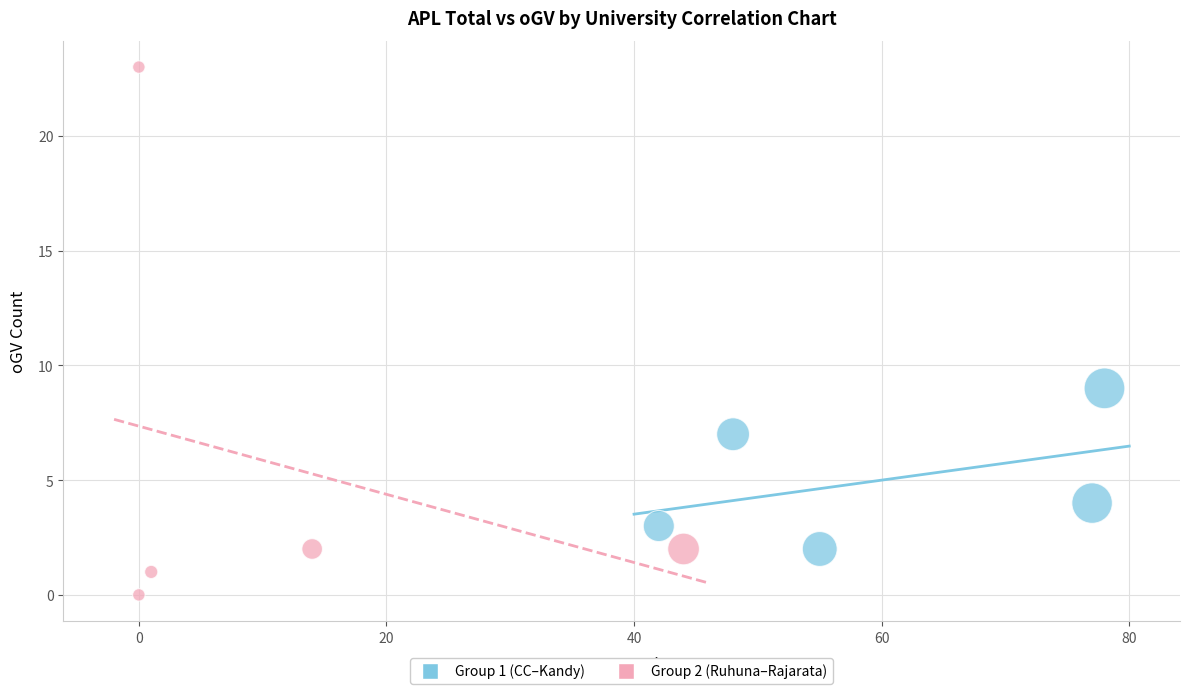

Which series contains the highest Y value?

Group 2 (Ruhuna–Rajarata)